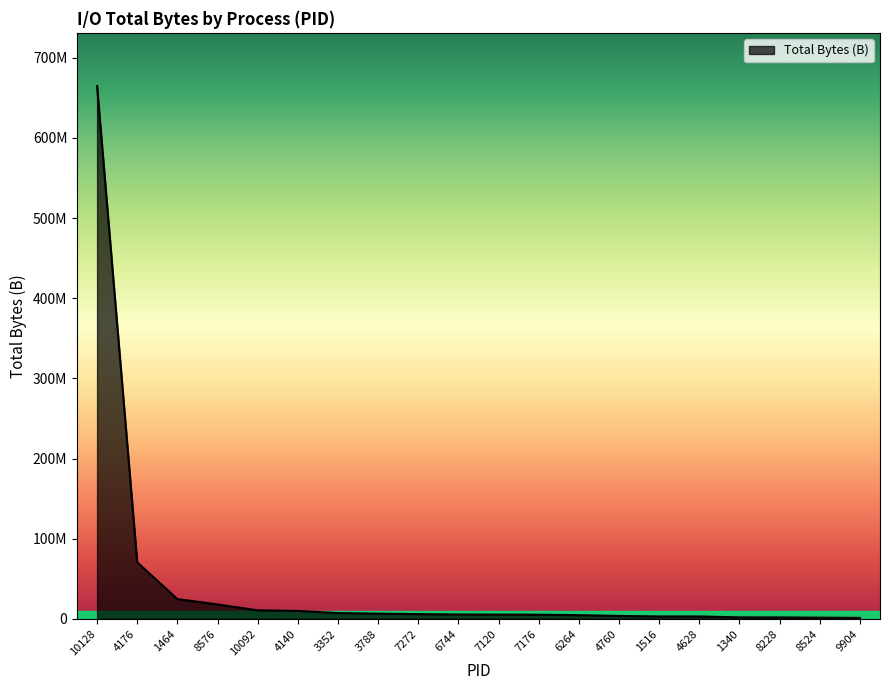

True or false: there are more than 0 points higher than both neighbors.

False